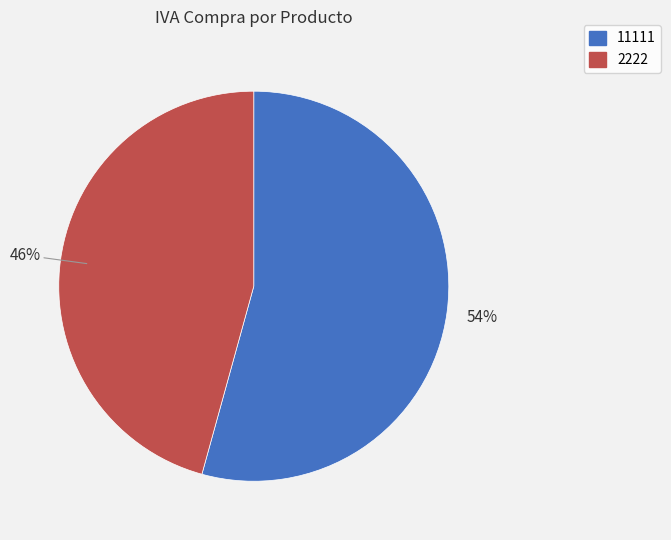

Does any single category account for the majority?

Yes